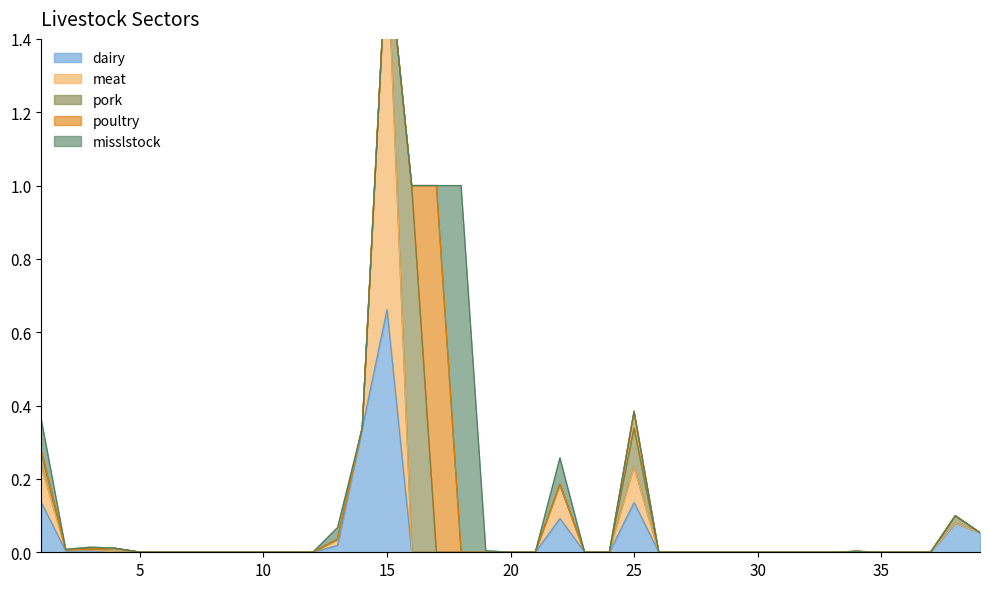

List the labels in order of misslstock value, largest first.

18, 1, 22, 13, 3, 19, 2, 4, 5, 6, 7, 8, 9, 10, 11, 12, 14, 15, 16, 17, 20, 21, 23, 24, 25, 26, 27, 28, 29, 30, 31, 32, 33, 34, 35, 36, 37, 38, 39